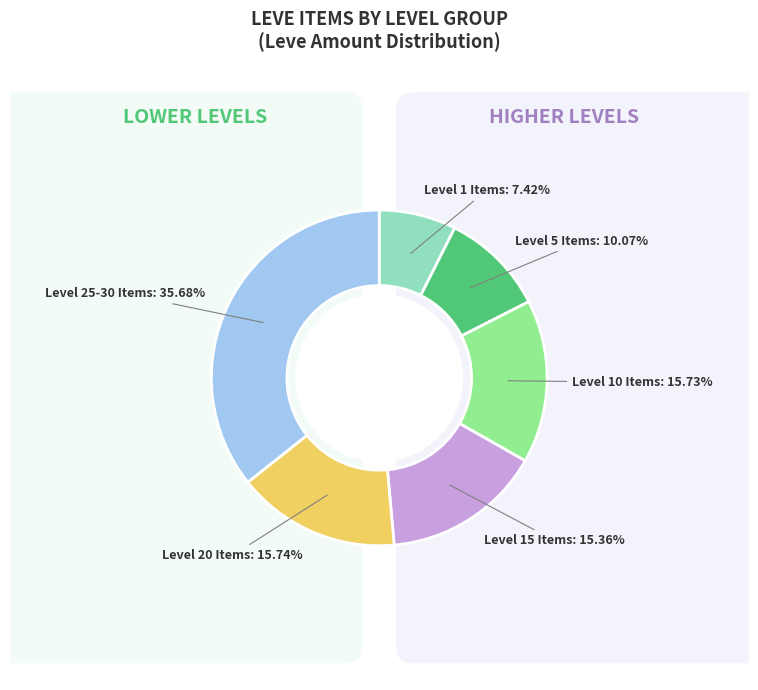

Does Bronze Chaser Hammer represent more than half of the total?

No